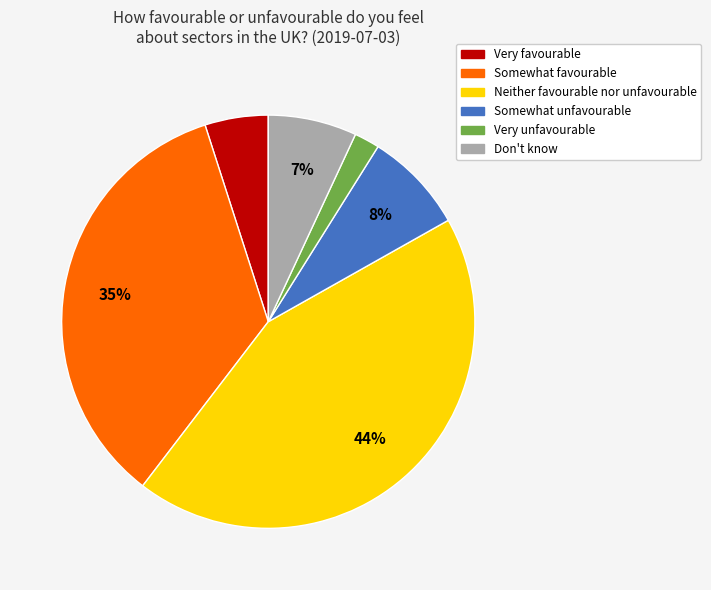

Is Somewhat unfavourable the majority of the pie?

No